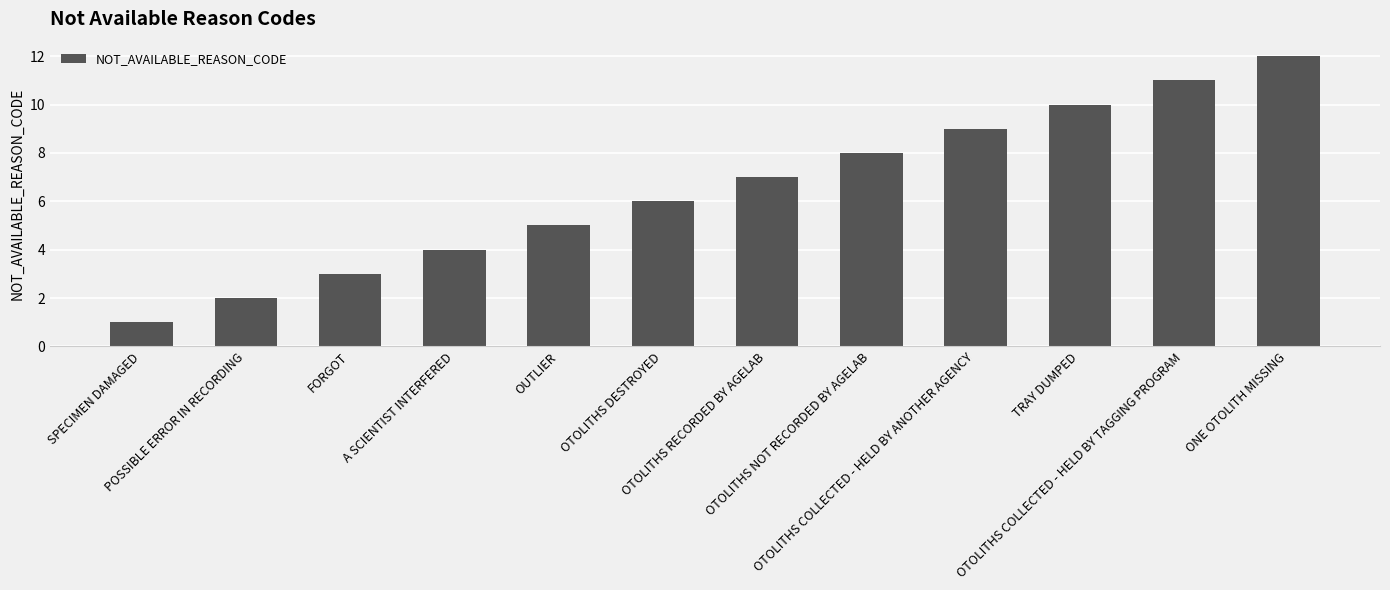

Which category has the lowest value across all series?

SPECIMEN DAMAGED